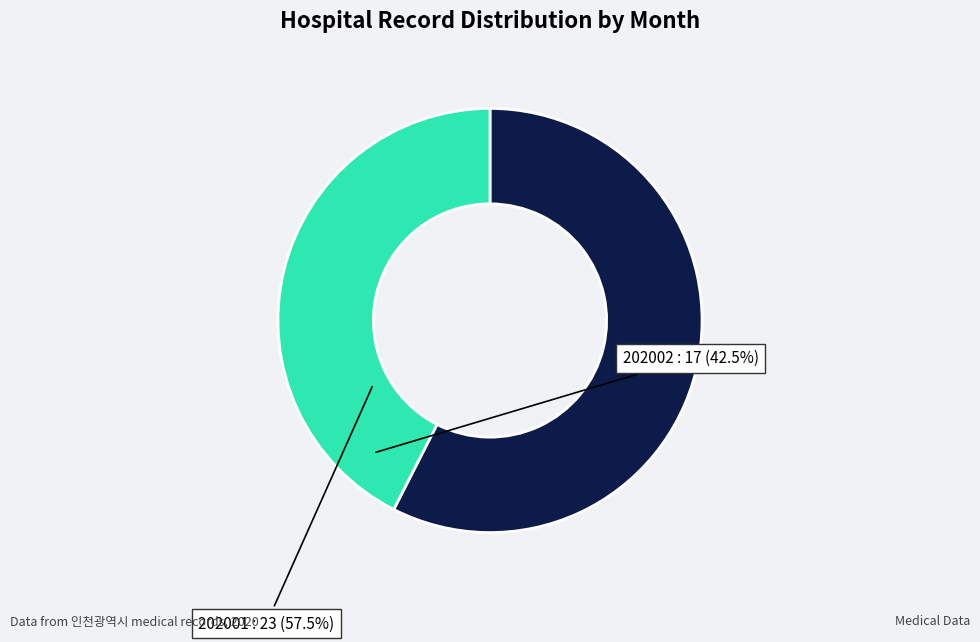

How many slices are in this pie chart?

2